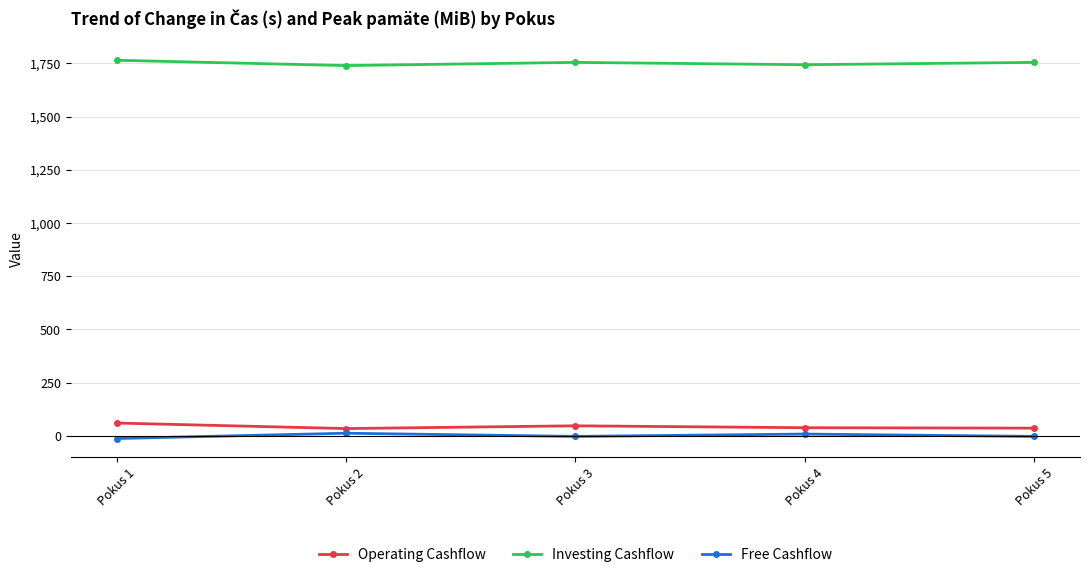

What is the total value across all series at Pokus 5?

1787.4